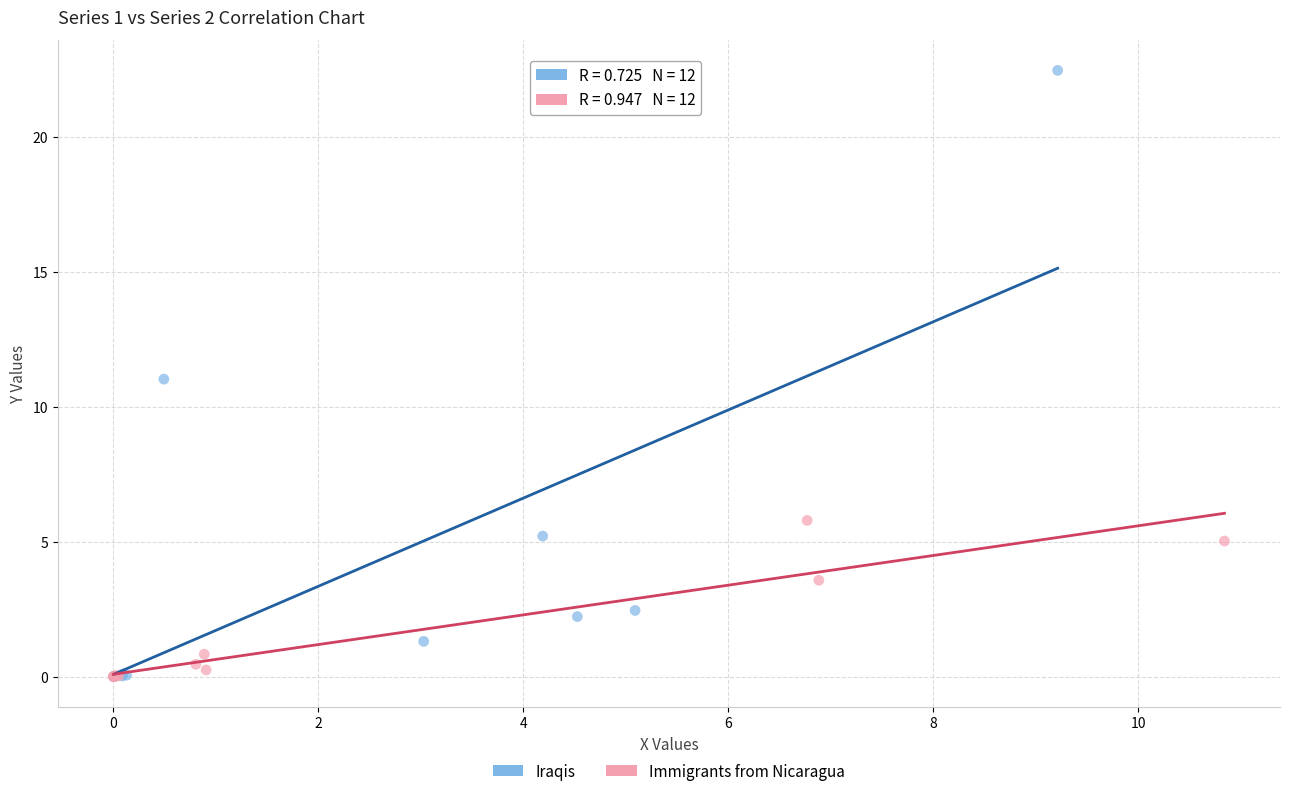

Which series has the largest Y range (max minus min)?

Iraqis